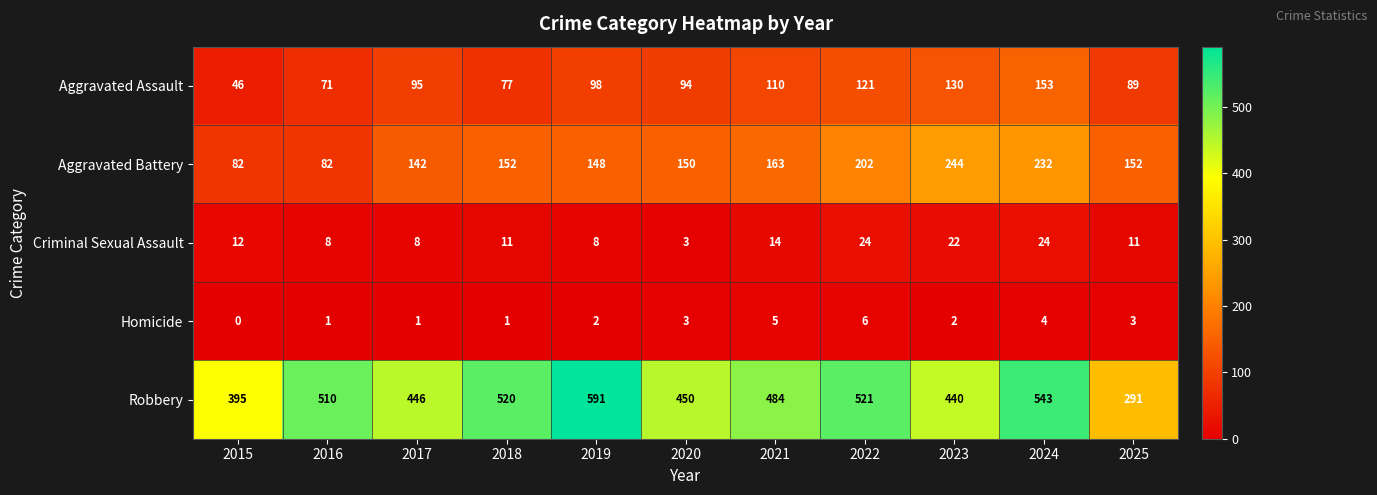

What is the difference between the maximum and minimum values in the Aggravated Assault series?

107